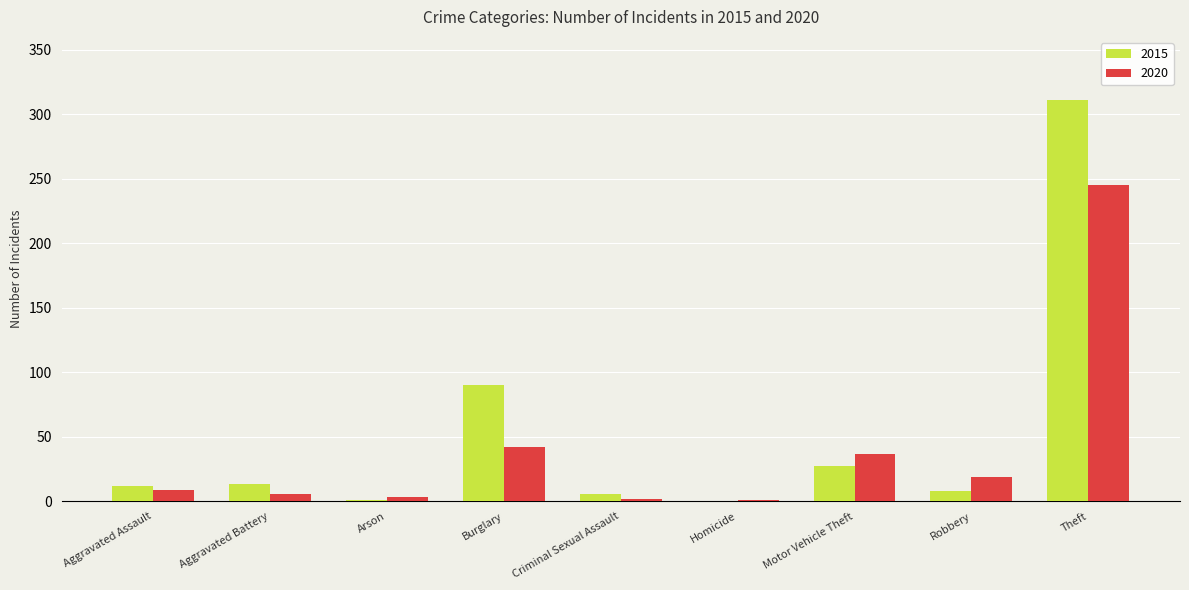

Is the value of 2020 at Motor Vehicle Theft greater than the value of 2015 at Aggravated Battery?

Yes